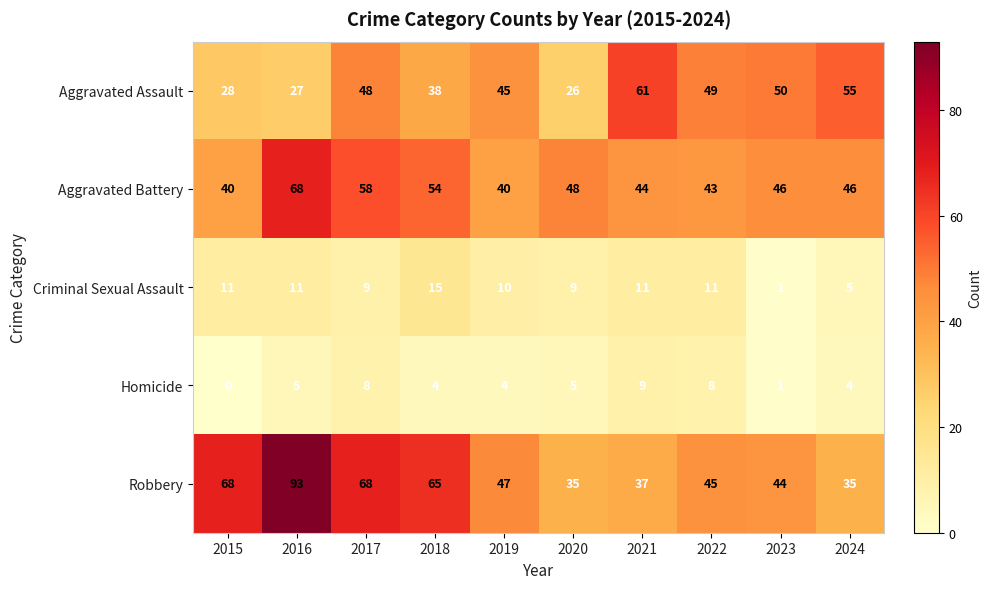

What is the sum of the Aggravated Assault values at 2020 and 2018?

64